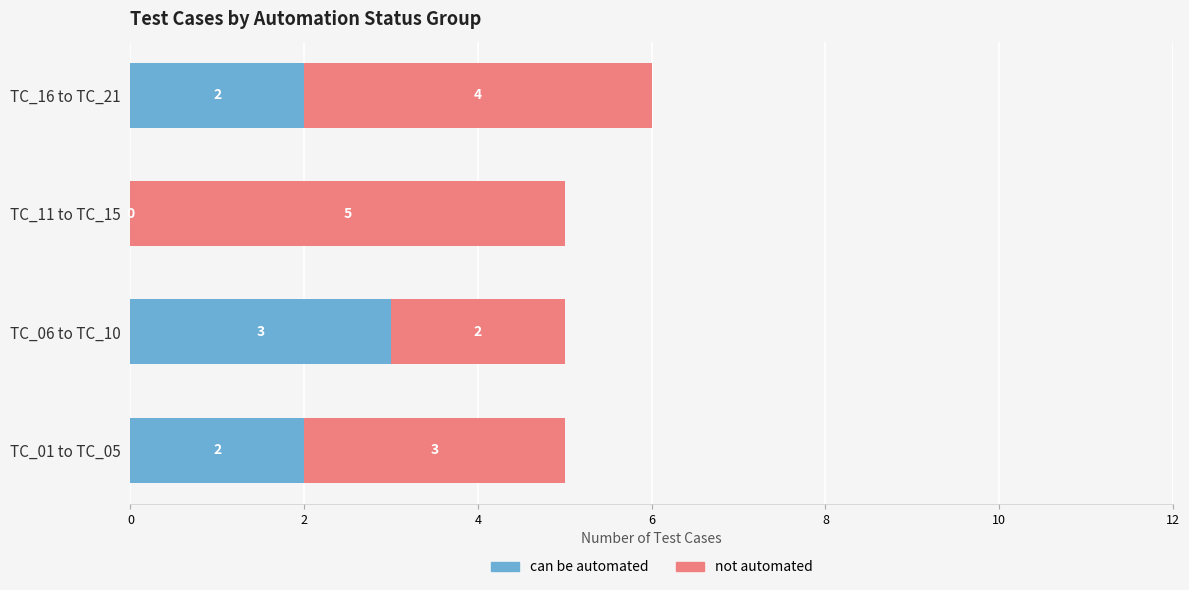

At which category is the sum across all series the highest?

TC_16 to TC_21